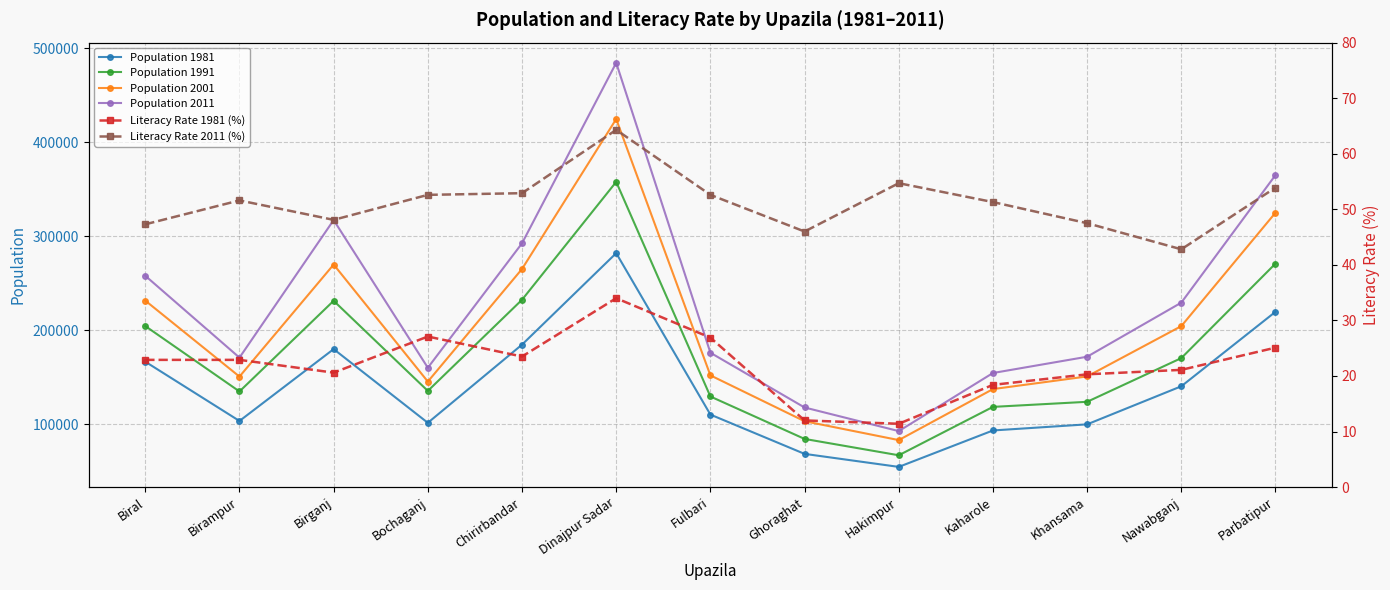

What is the sum of the Literacy Rate 2011 (%) values at Parbatipur and Chirirbandar?

106.8